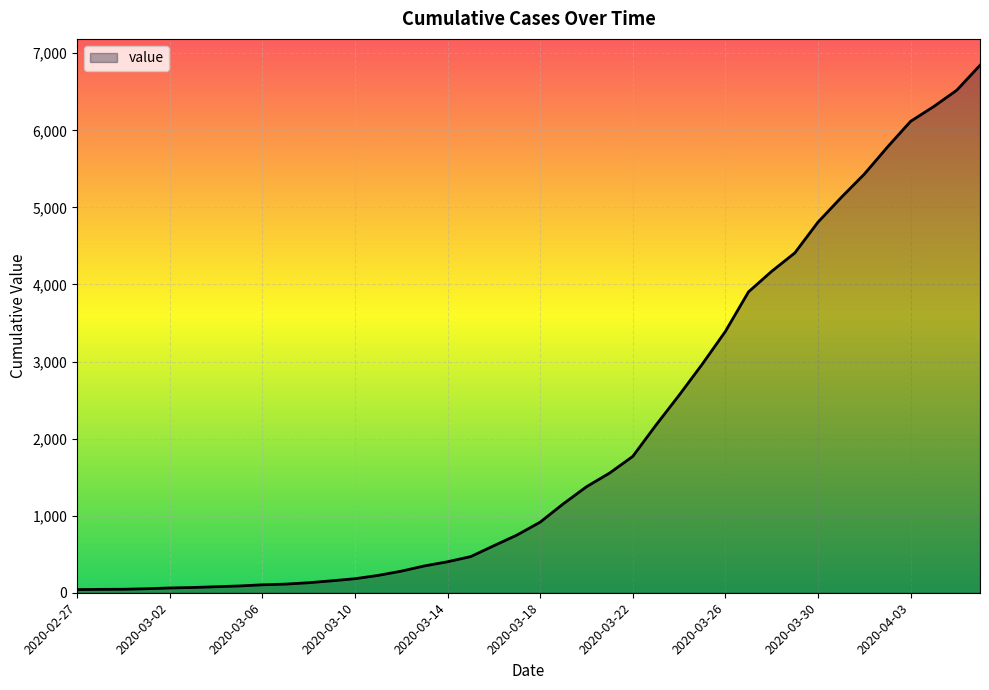

What is the sum of all values?

81521